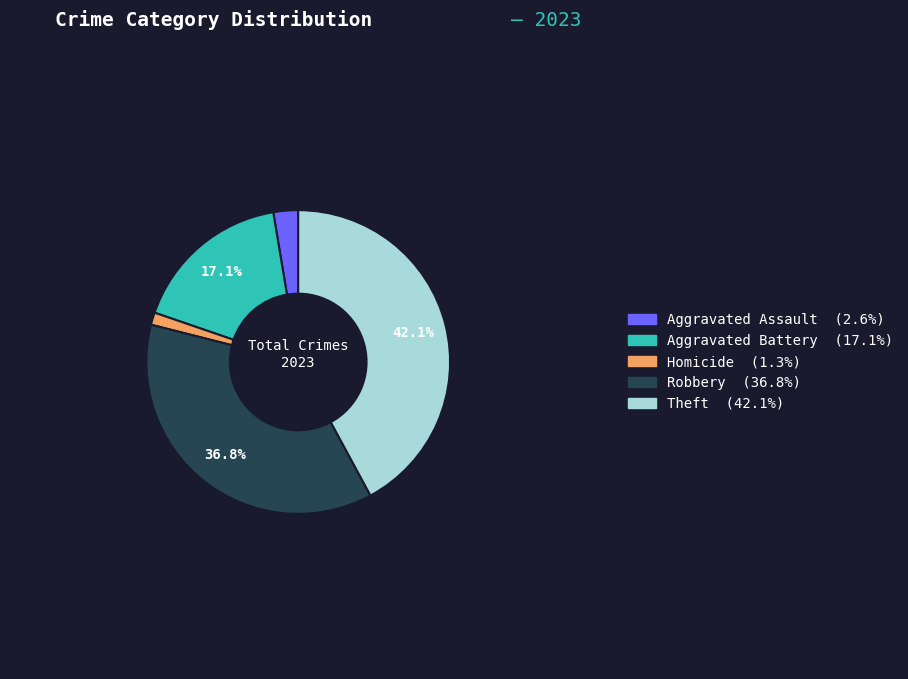

Does any single category account for the majority?

No